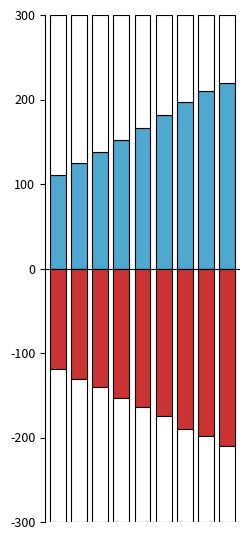

List the series in order of their overall mean, lowest first.

TI, CH